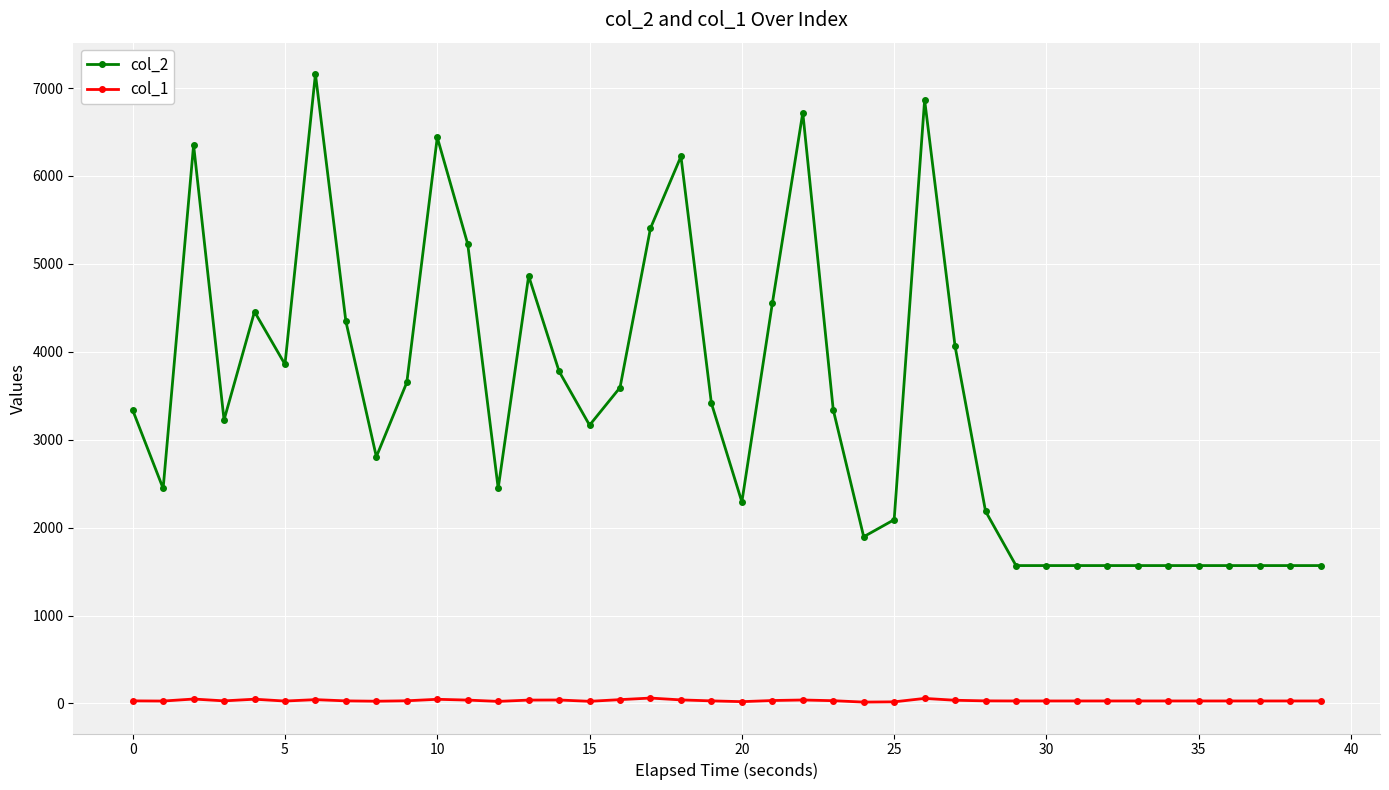

At how many categories does at least one series exceed 6566?

3